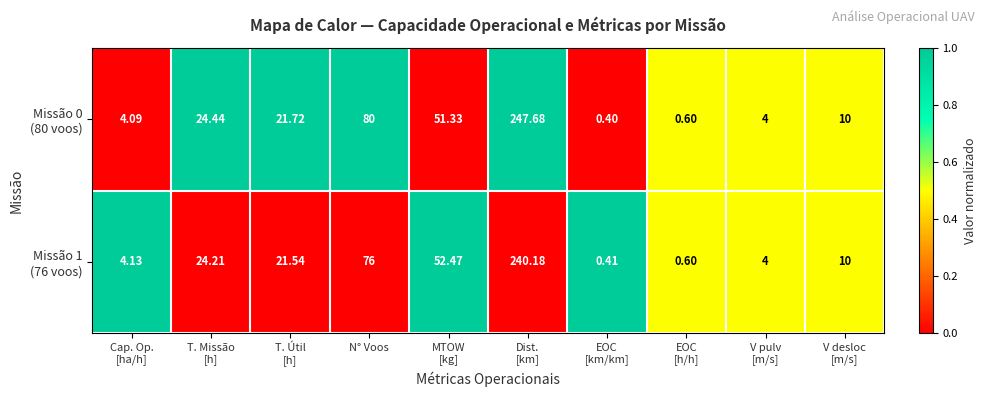

How many series are shown in this chart?

2